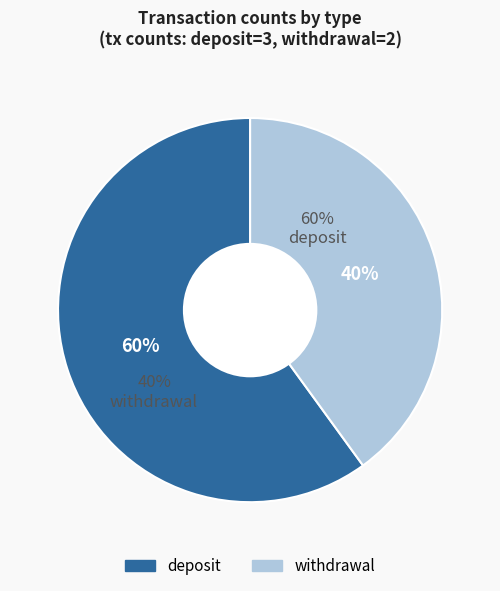

True or false: withdrawal accounts for 40% of the total.

True